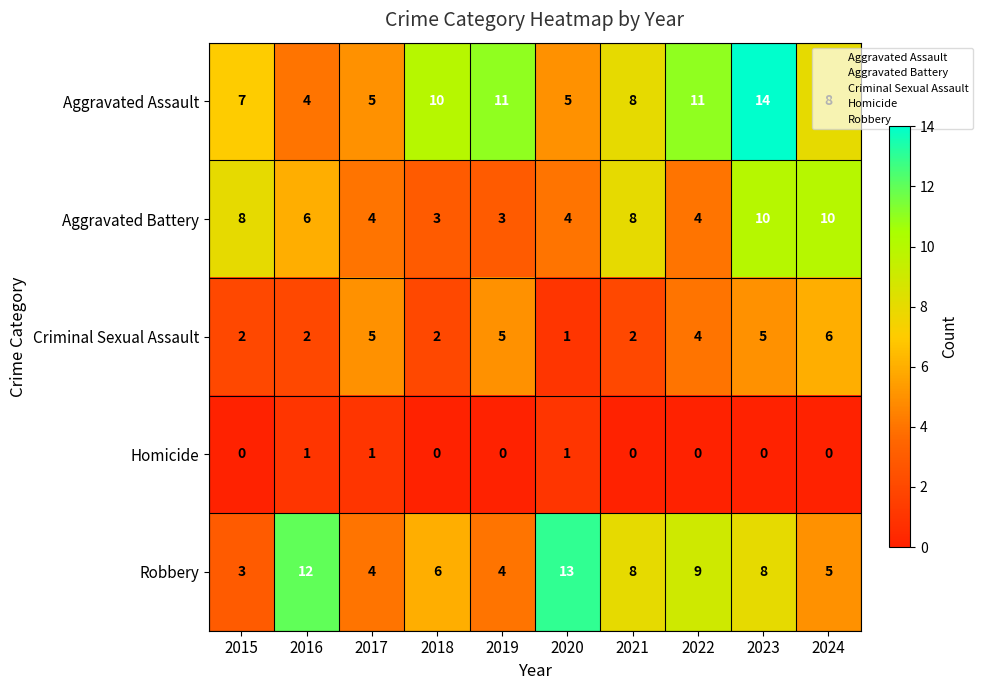

Which series has the largest total across all categories?

Aggravated Assault